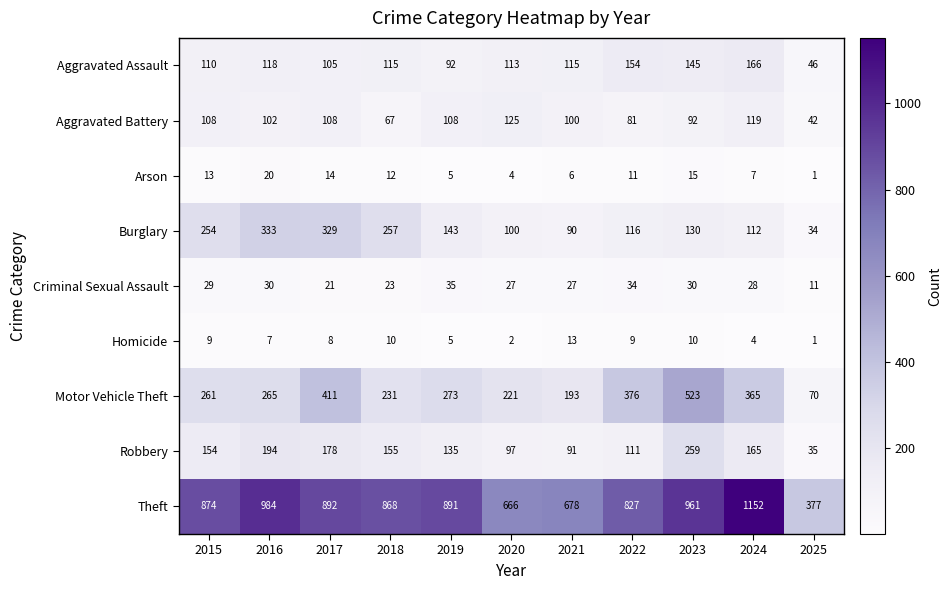

At how many categories does at least one series exceed 606?

10